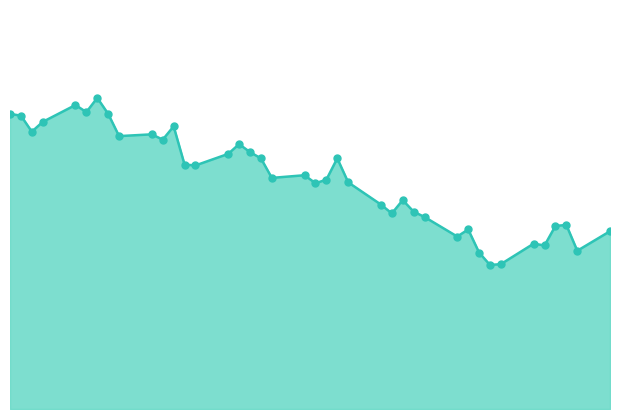

What is the label of the 39th point from the right?

2023-01-04